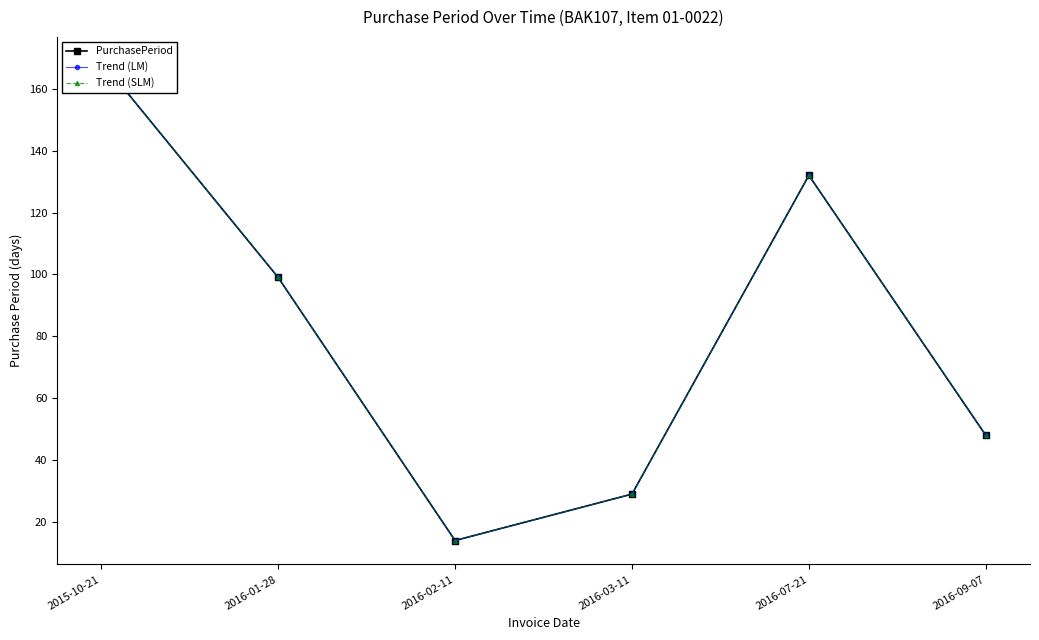

What is the total value across all series at 2016-07-21?

396